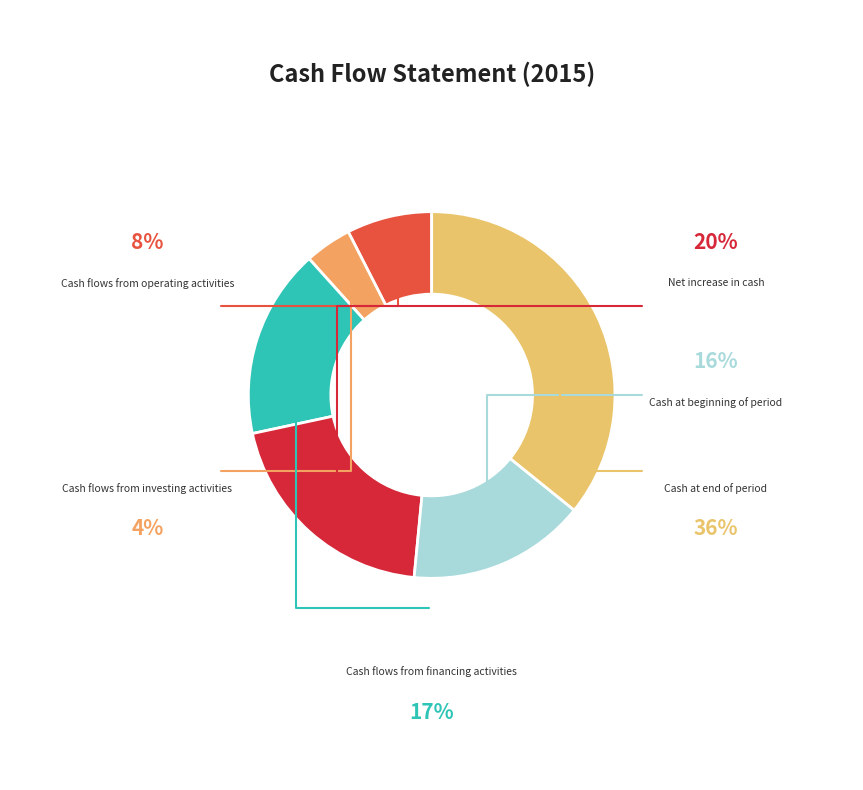

How many segments does this pie chart have?

6